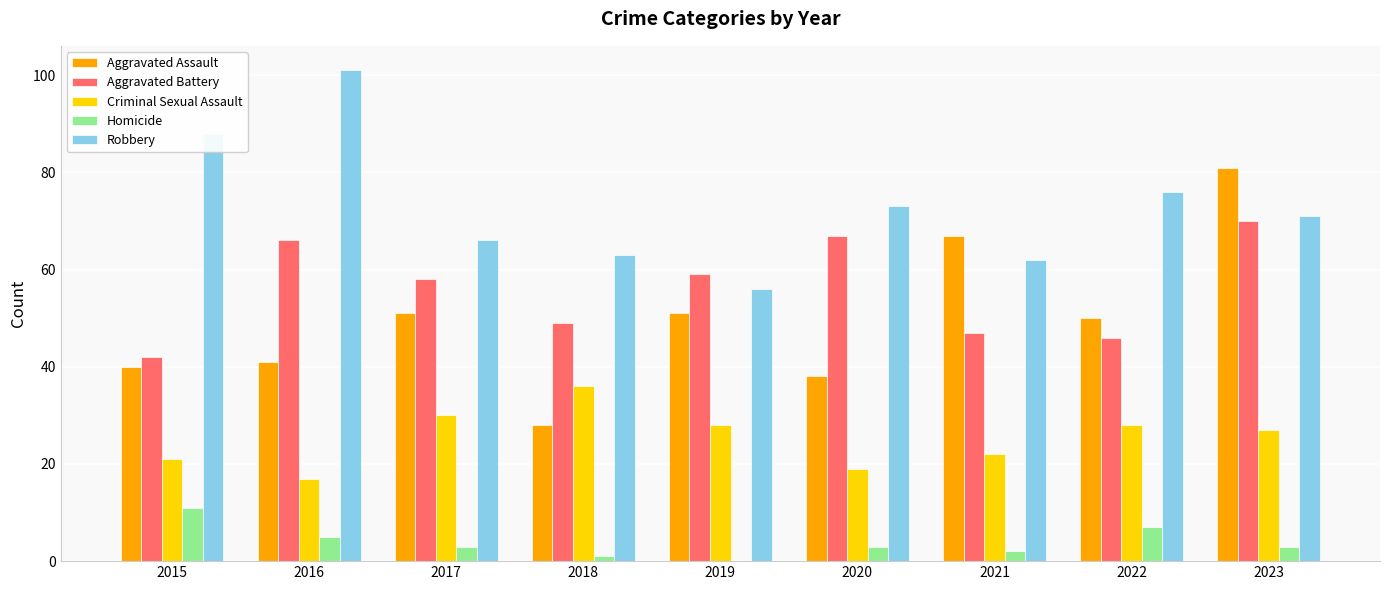

What is the total value across all series at 2015?

202